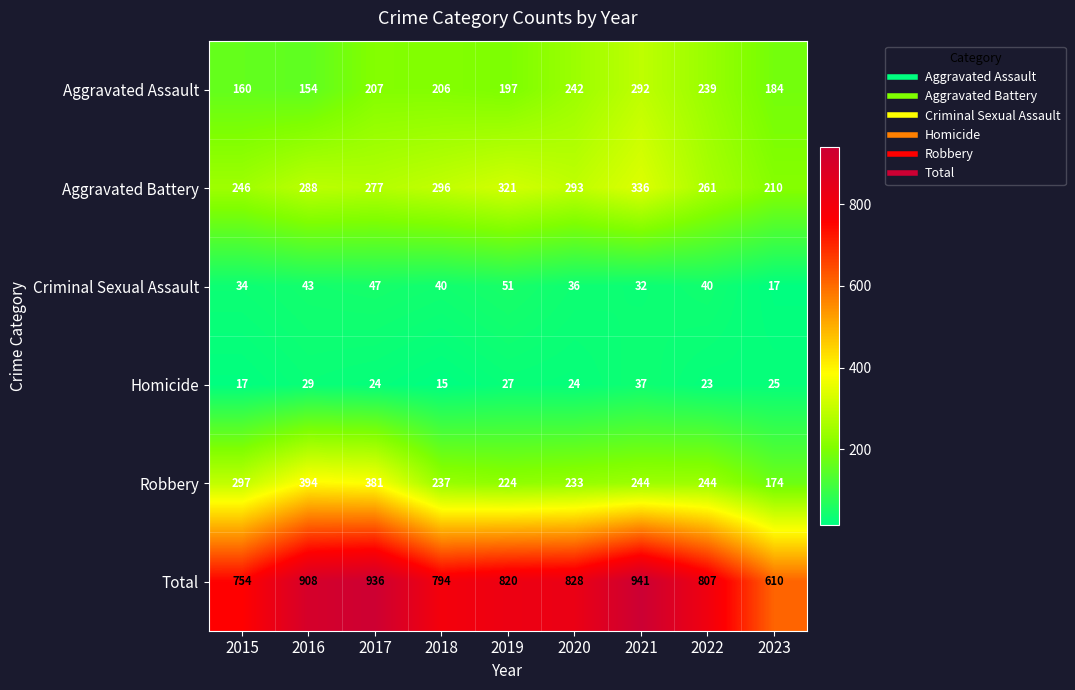

Which series has the largest total across all categories?

Total